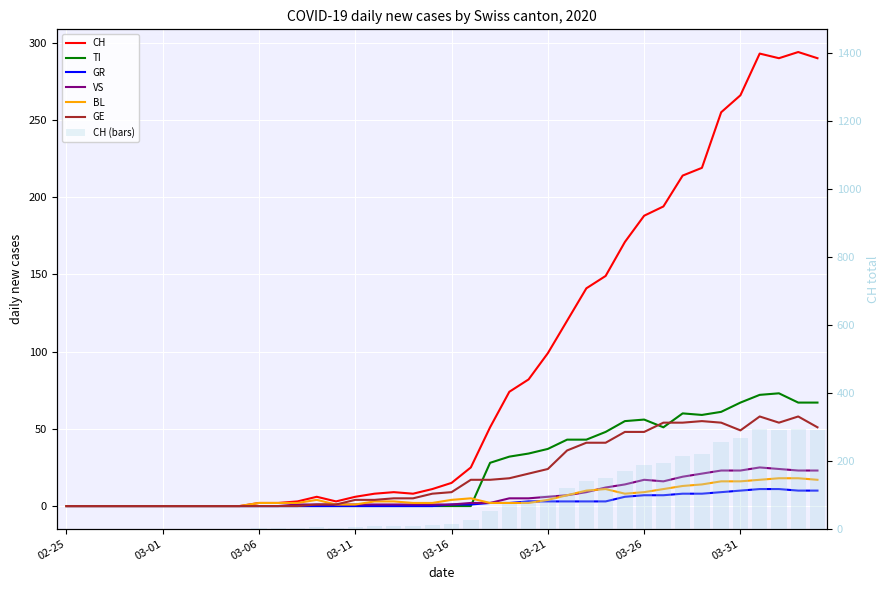

Read the CH value at 2020-03-15, to the nearest 5.

10